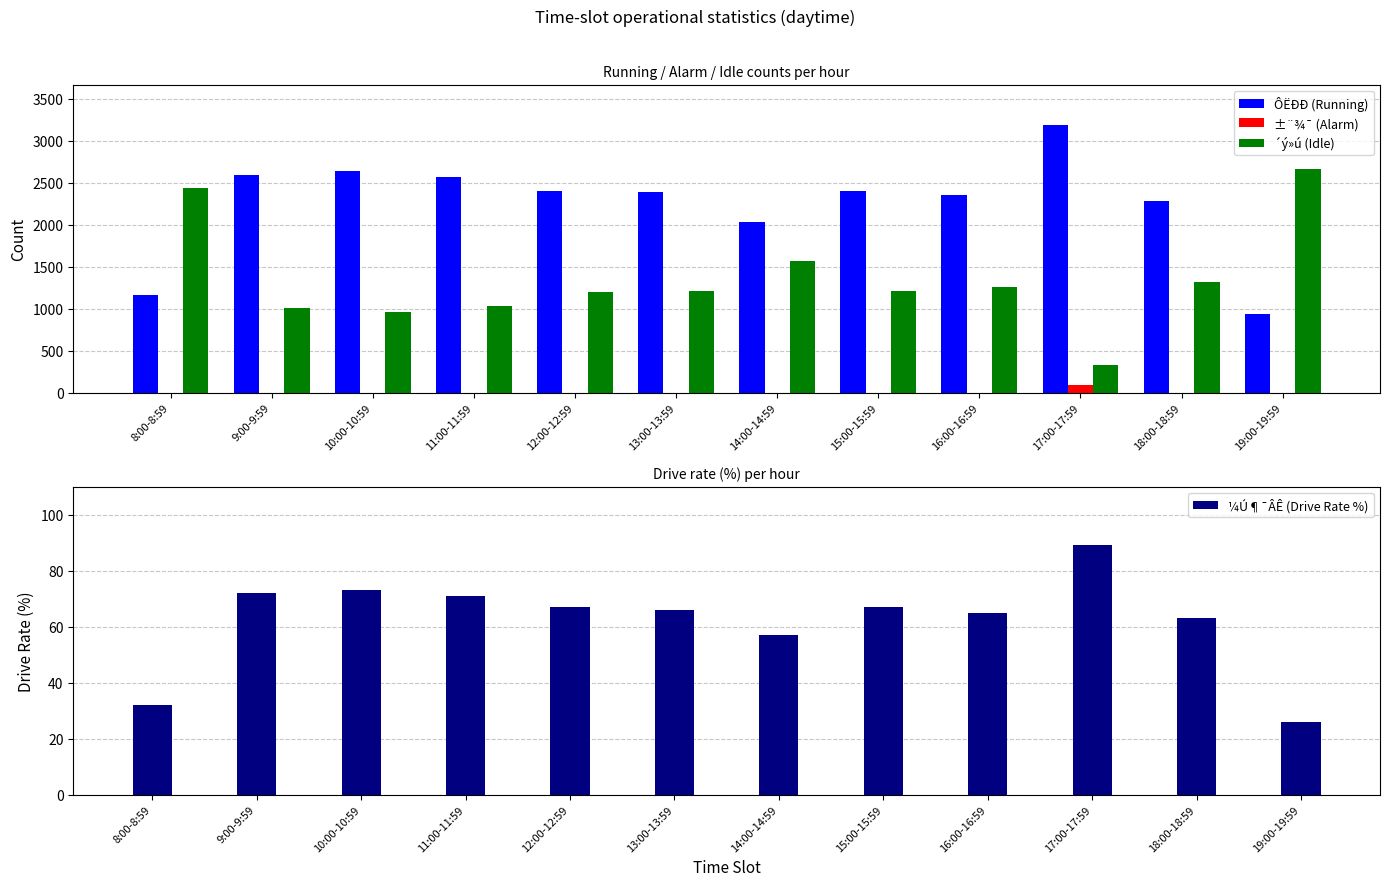

What are all the series names shown in the legend?

ÔËÐÐ (Running), ±¨¾¯ (Alarm), ´ý»ú (Idle), ¼Ú¶¯ÂÊ (Drive Rate %)